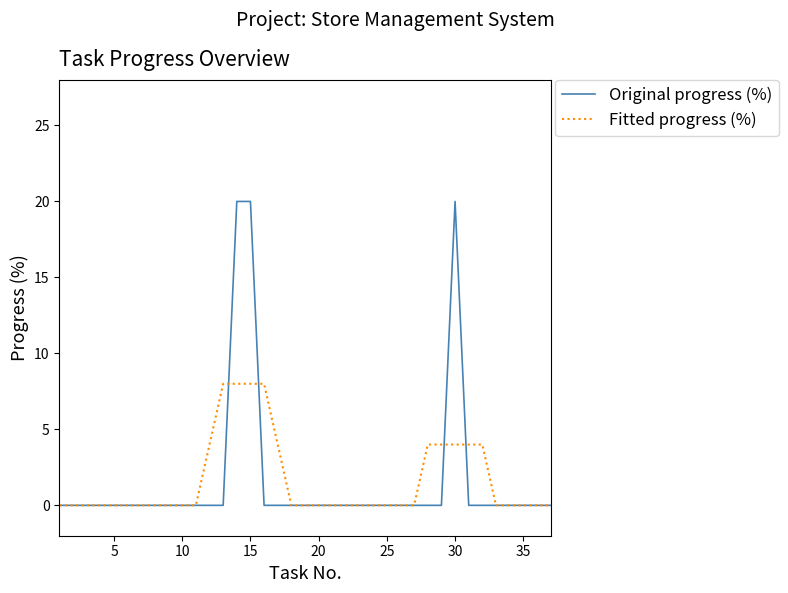

What are all the series names shown in the legend?

Original progress (%), Fitted progress (%)